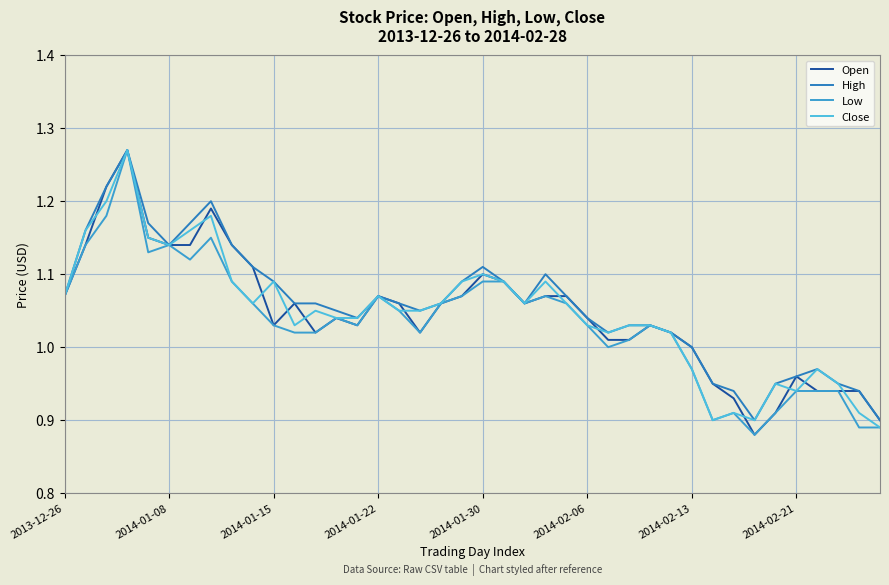

Is this an area chart (filled region under the line)?

No